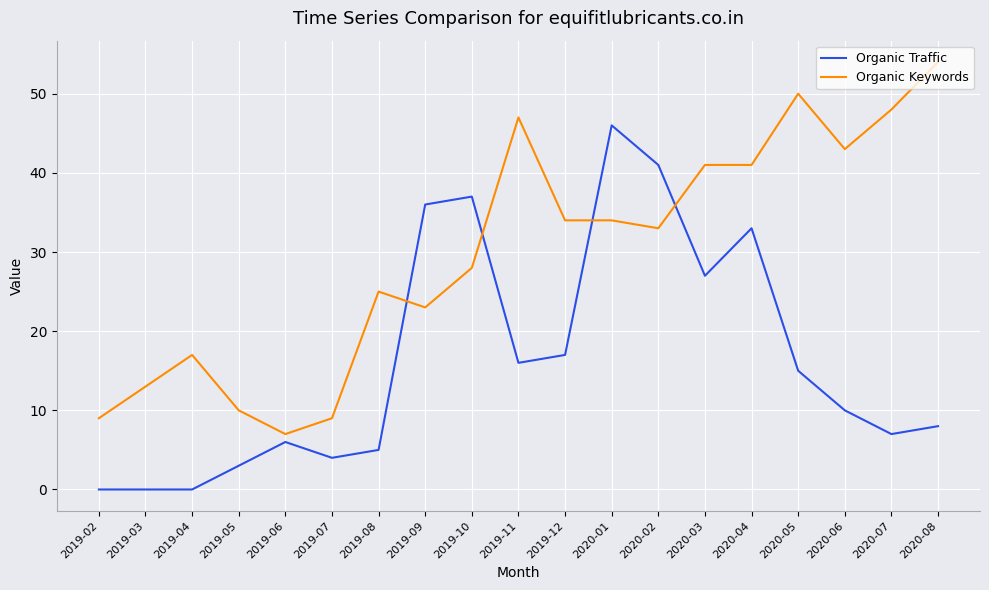

In Organic Traffic, how many points are higher than both neighbors (excluding endpoints)?

4